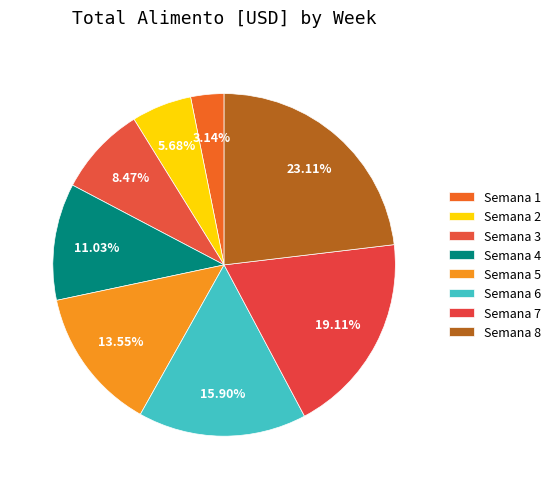

True or false: Semana 8 accounts for 34% of the total.

False